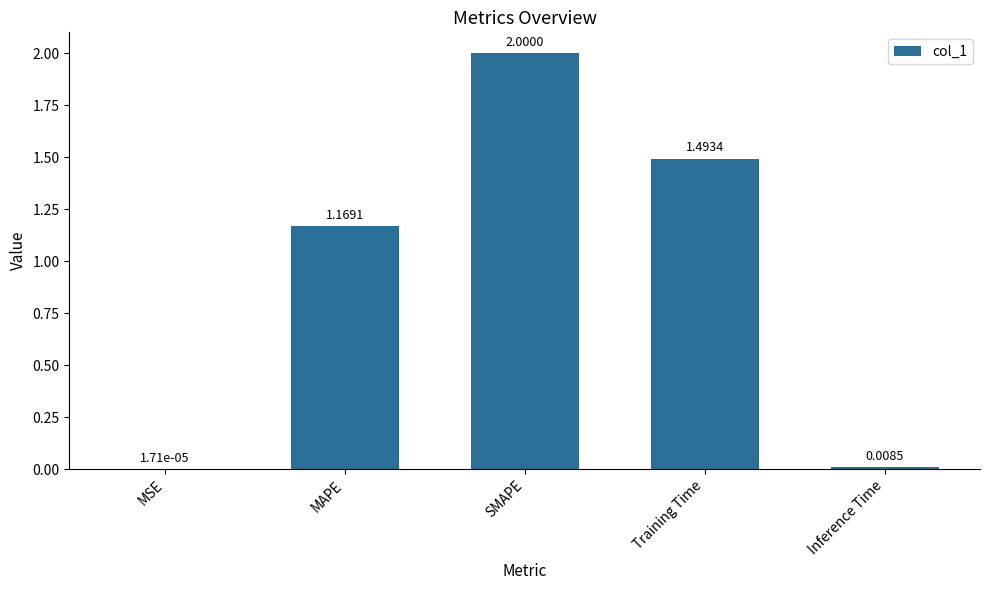

What is the sum of the values at SMAPE and Training Time?

3.5